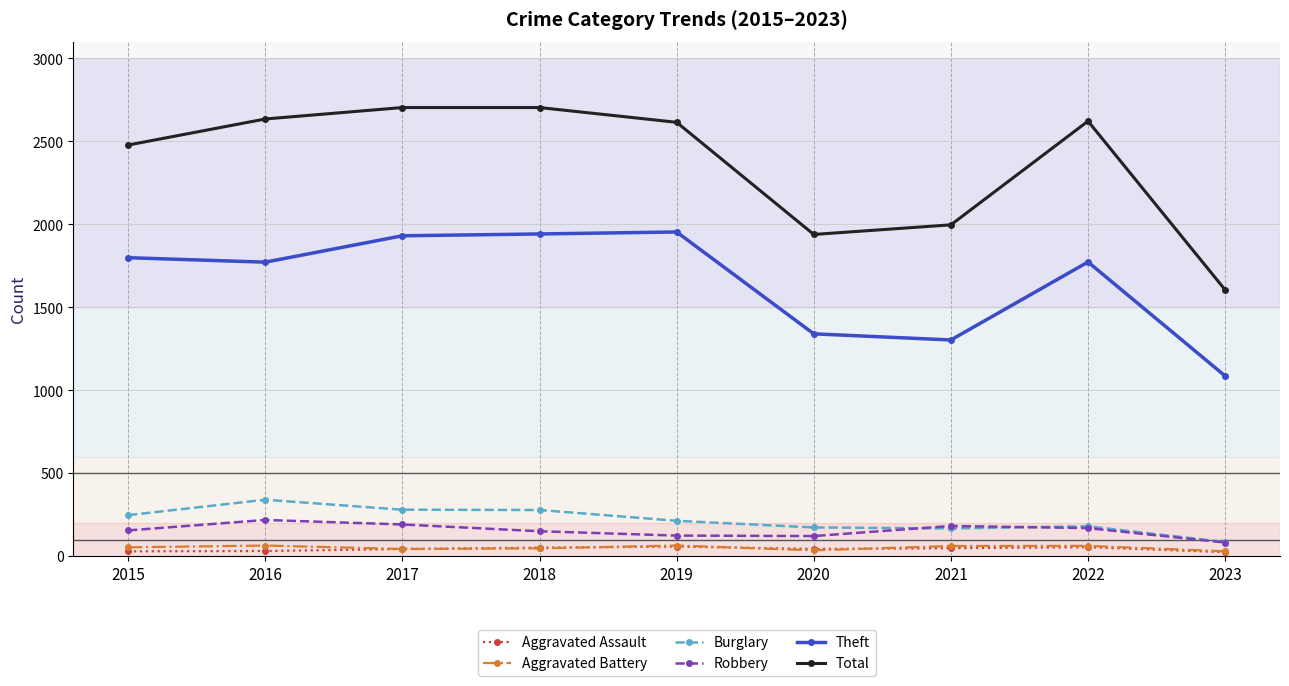

What are all the series names shown in the legend?

Aggravated Assault, Aggravated Battery, Burglary, Robbery, Theft, Total